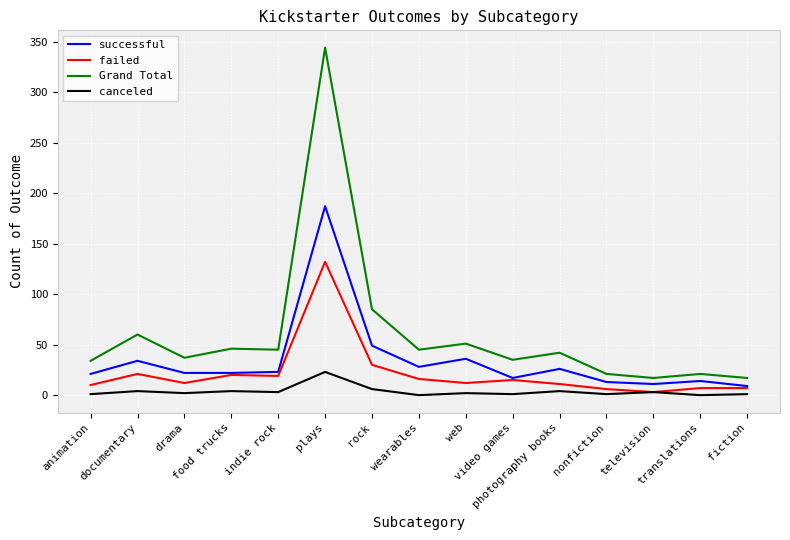

True or false: successful has a value of 28 at wearables.

True